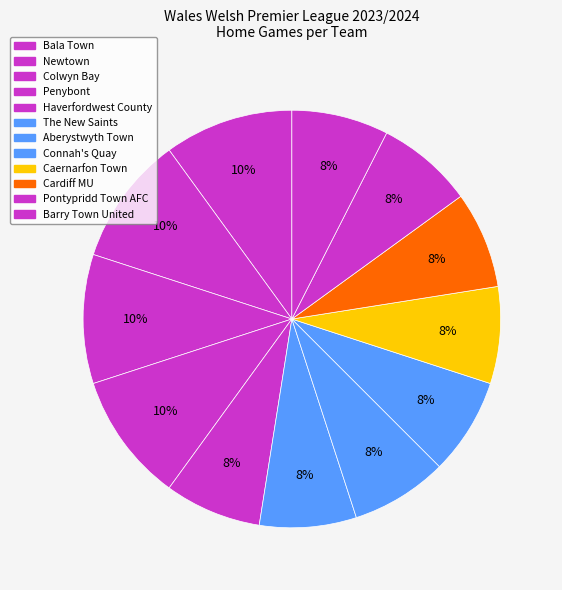

How many segments does this pie chart have?

12